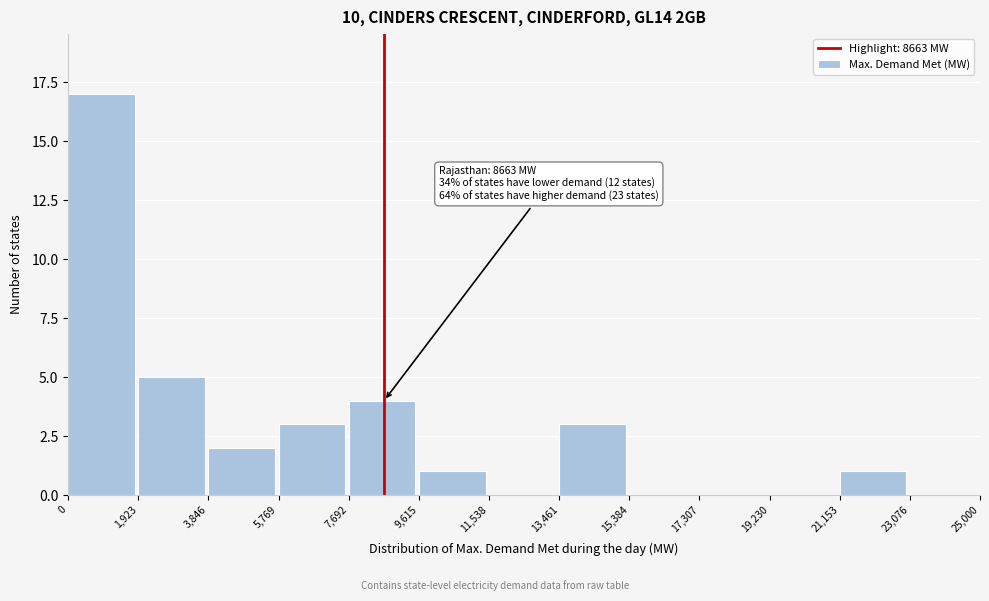

Over which range of the x-axis is the bar tallest?

0 to 1,923